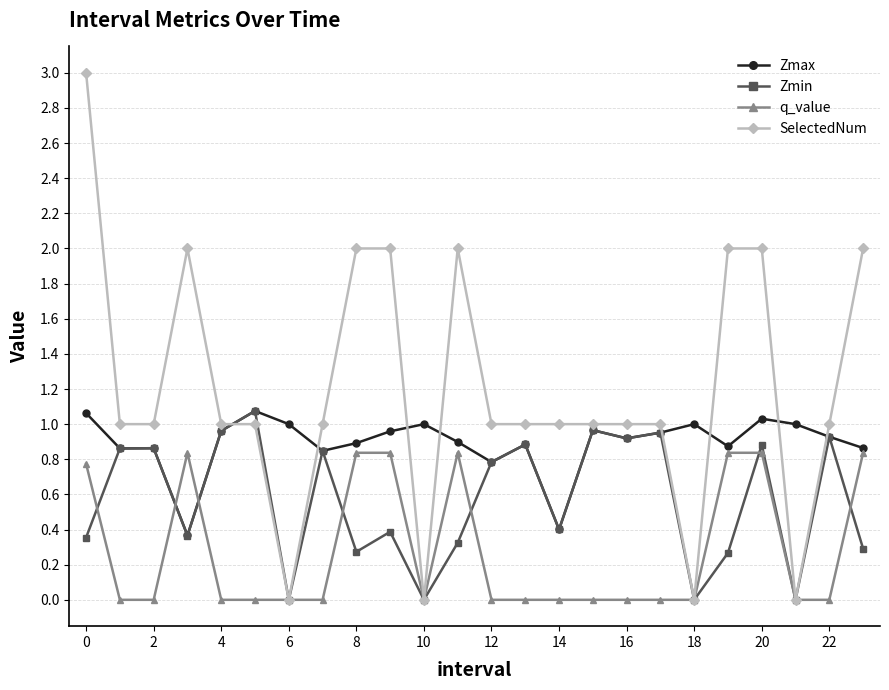

Count the number of data series in this chart.

4